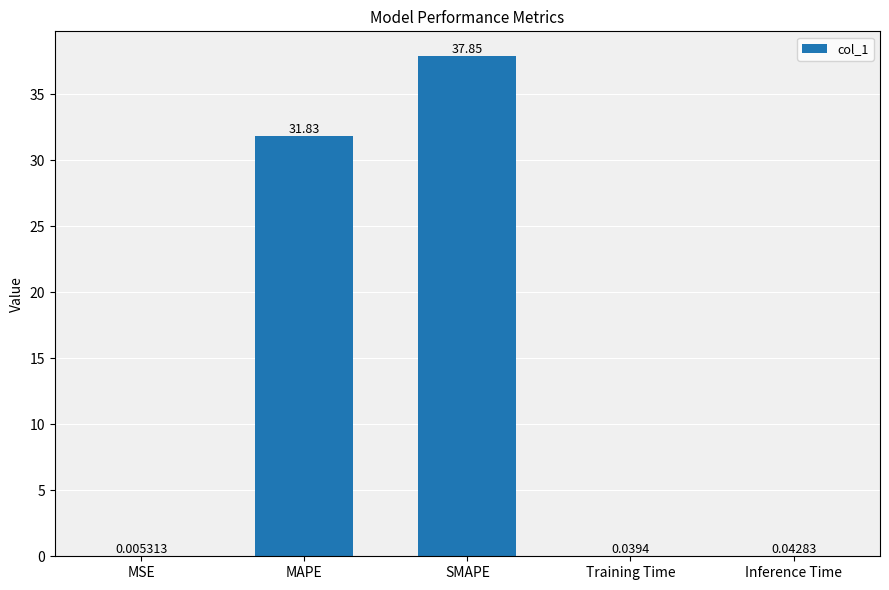

How many data points does each series have?

5